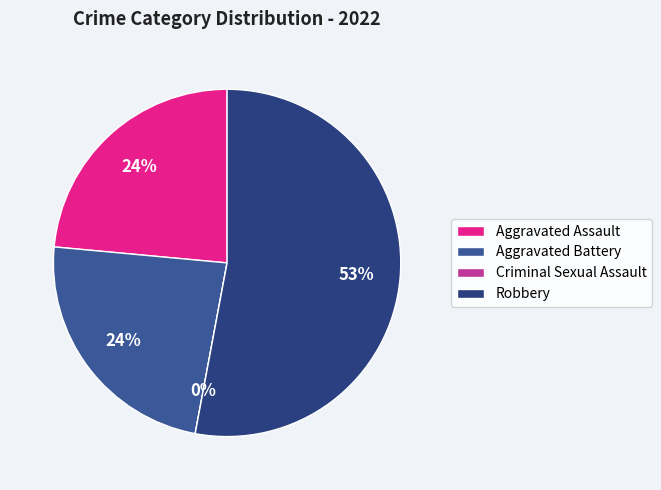

Does any single category account for the majority?

Yes